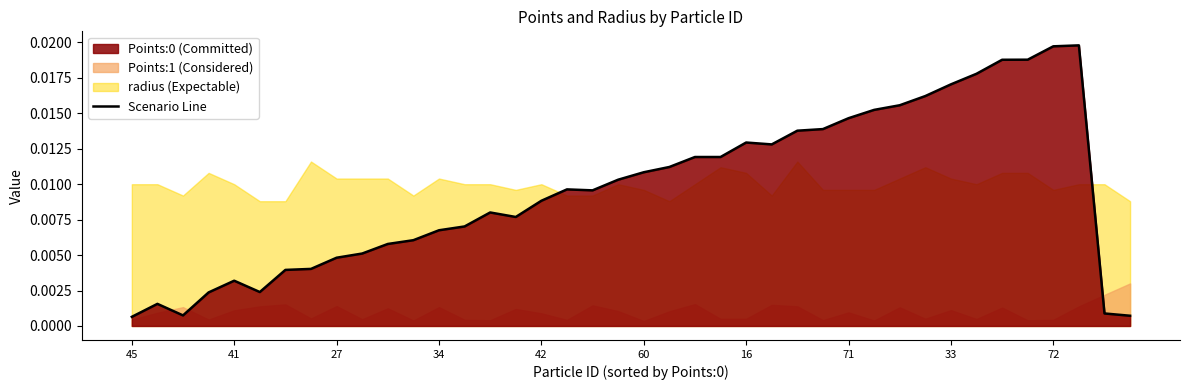

The radius series shows 0.0 at 71. True or false?

False